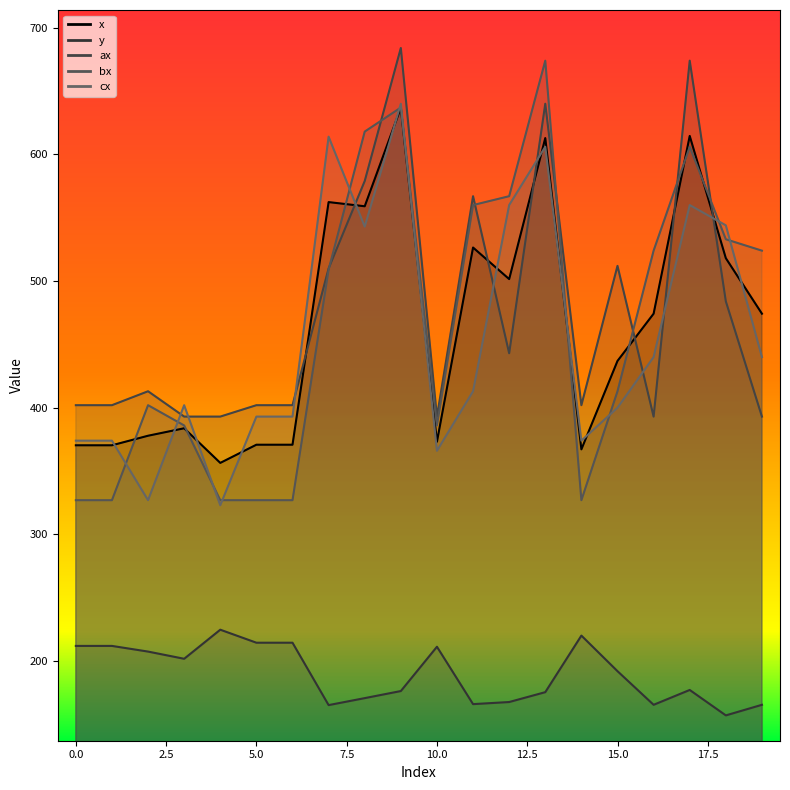

What is the approximate value of x at 13?

612.9